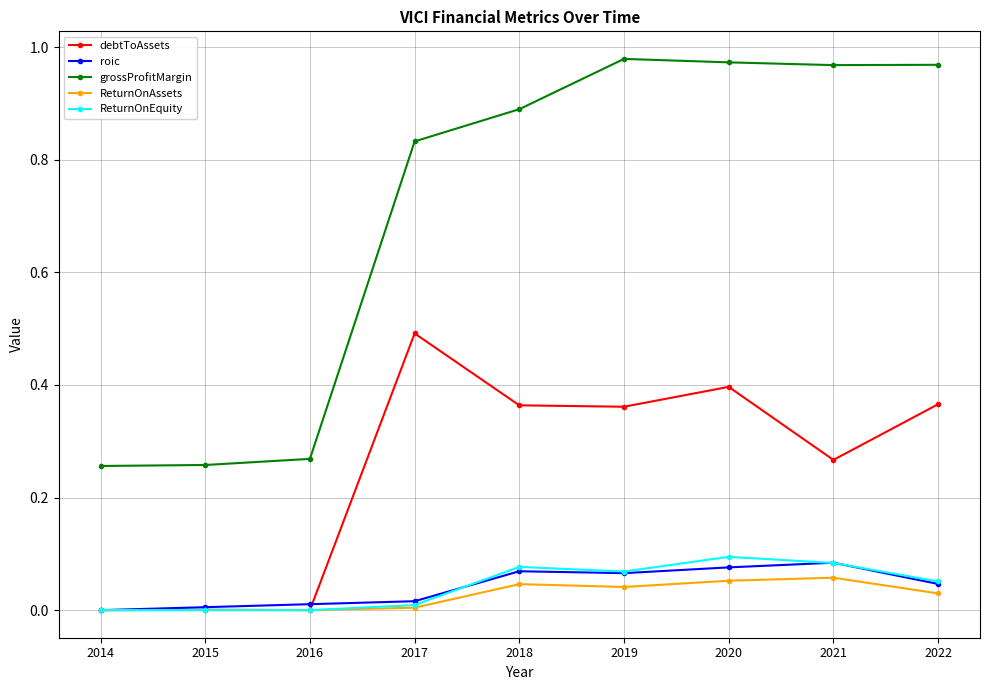

The value of roic at 2015 is 0.0. True or false?

True